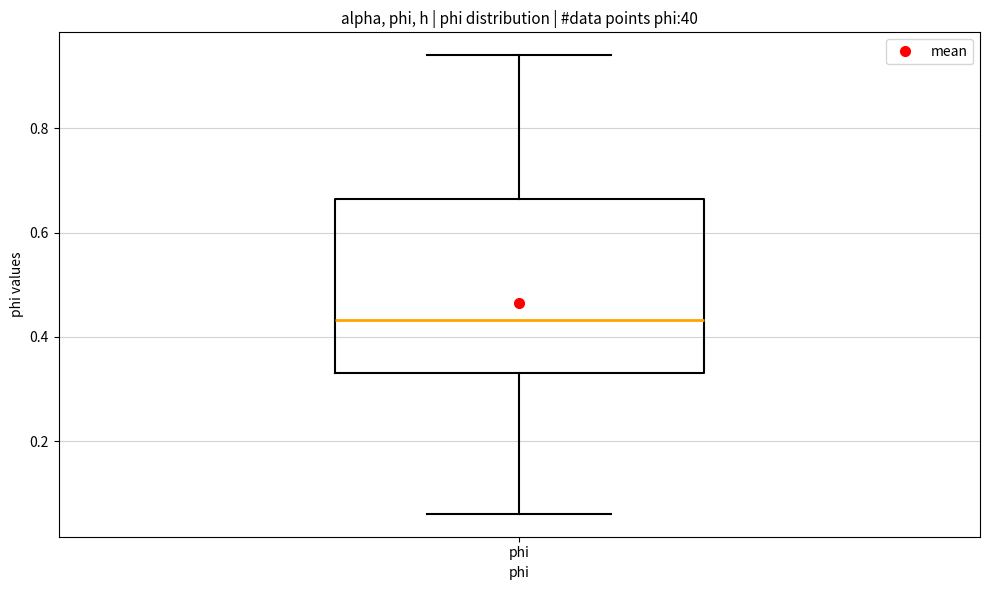

Where is the lower edge of the box for phi on the y-axis? The values are not printed on the chart, so give them approximately, as read against the axis.

0.34